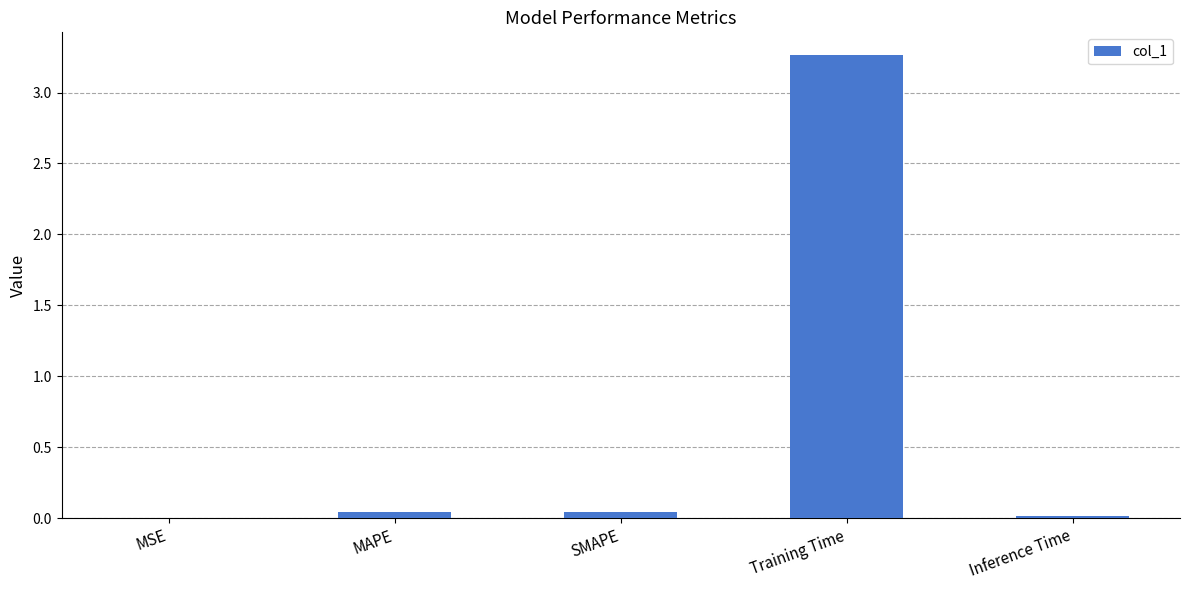

Which has a higher value, MSE or Training Time?

Training Time